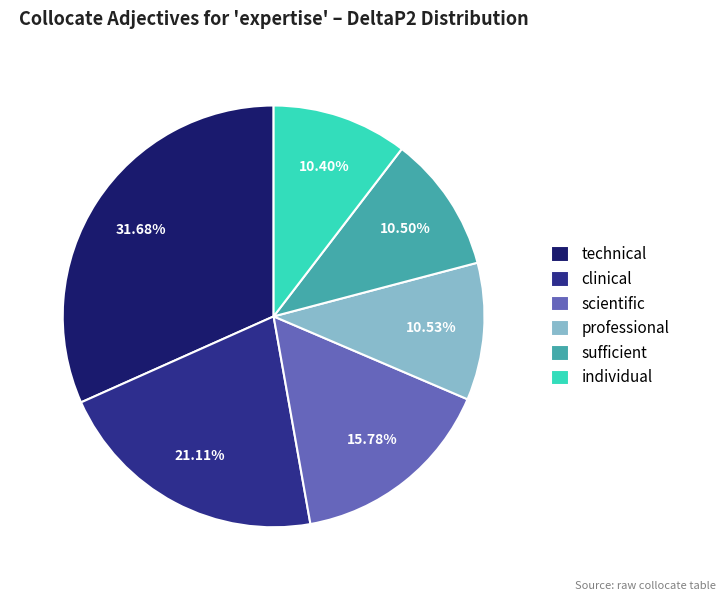

Do professional and individual together represent more than half of the pie?

No